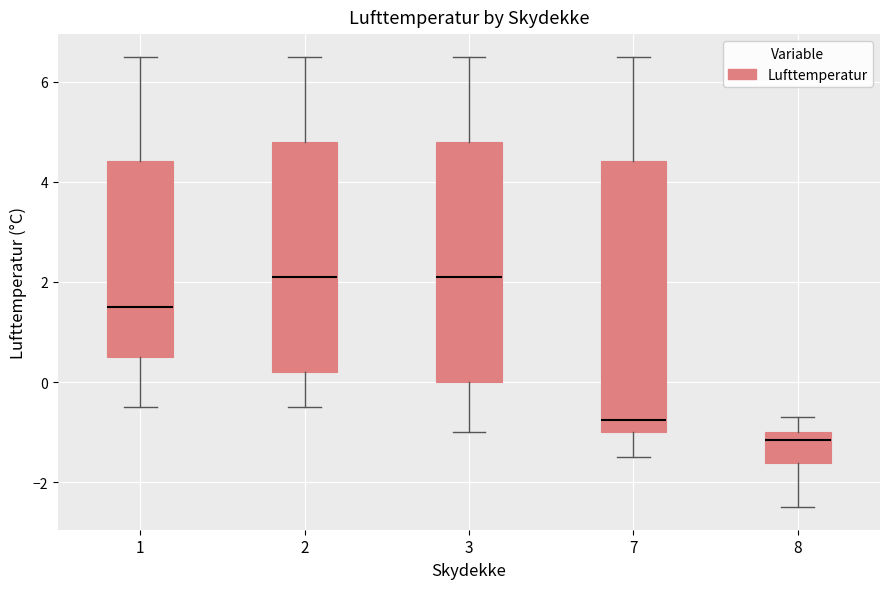

Reading left to right, read every box against the y-axis: the position of its median line, the range the box covers, and the ends of its whiskers. The values are not printed on the chart, so give them approximately, as read against the axis.

1: median 1.6, box 0.6 to 4.4, whiskers -0.4 to 6.6
2: median 2.2, box 0.2 to 4.8, whiskers -0.4 to 6.6
3: median 2.2, box 0.0 to 4.8, whiskers -1.0 to 6.6
7: median -0.8, box -1.0 to 4.4, whiskers -1.4 to 6.6
8: median -1.2, box -1.6 to -1.0, whiskers -2.4 to -0.6